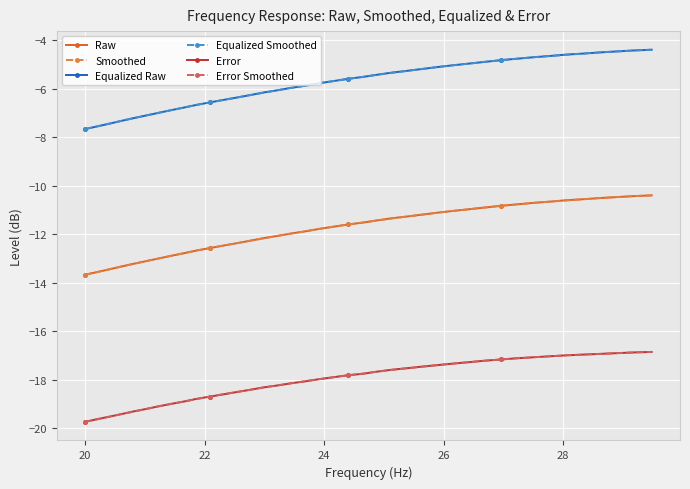

Is this an area chart (filled region under the line)?

No